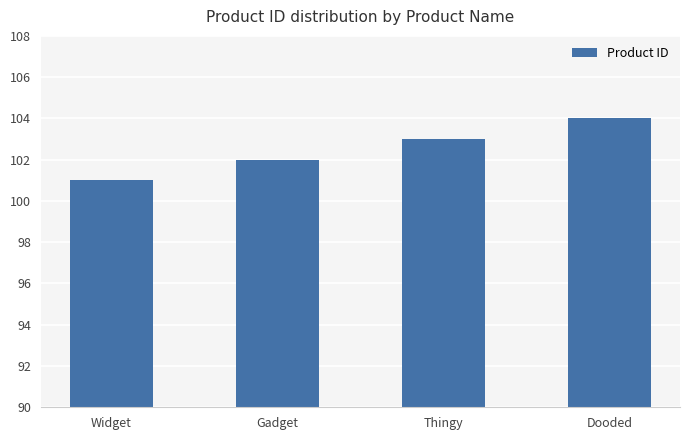

How many bars are there in total?

4